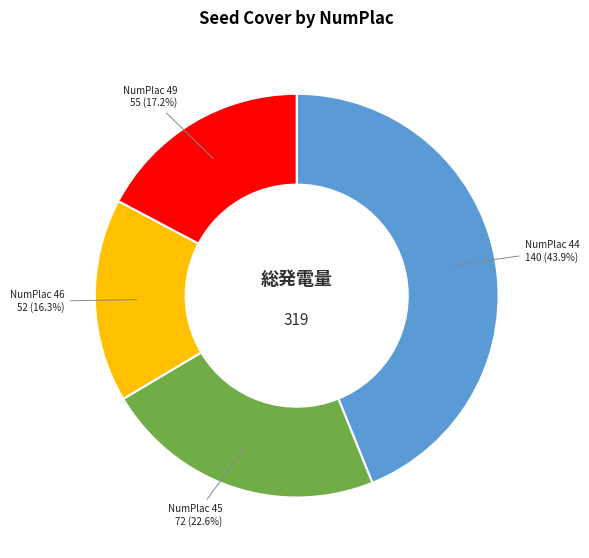

Is there a majority slice in this chart?

No